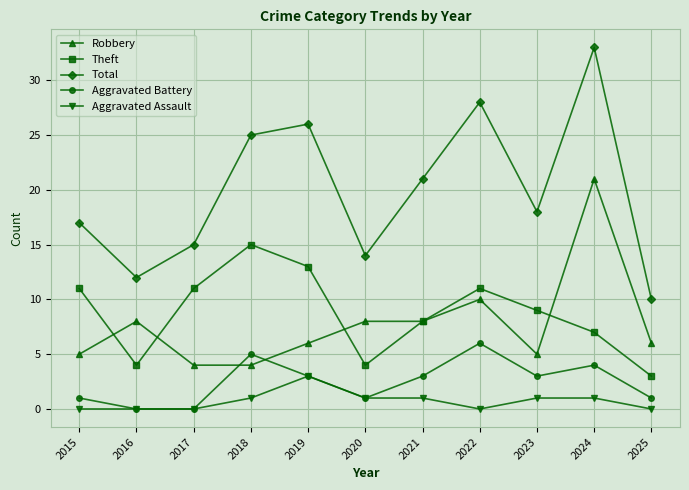

What are all the series names shown in the legend?

Robbery, Theft, Total, Aggravated Battery, Aggravated Assault